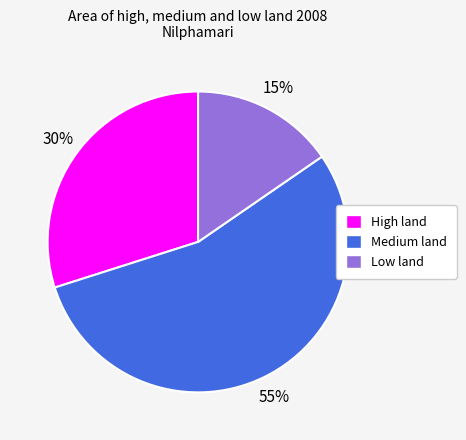

To the nearest percent, what is the combined percentage of Medium land and Low land?

70%